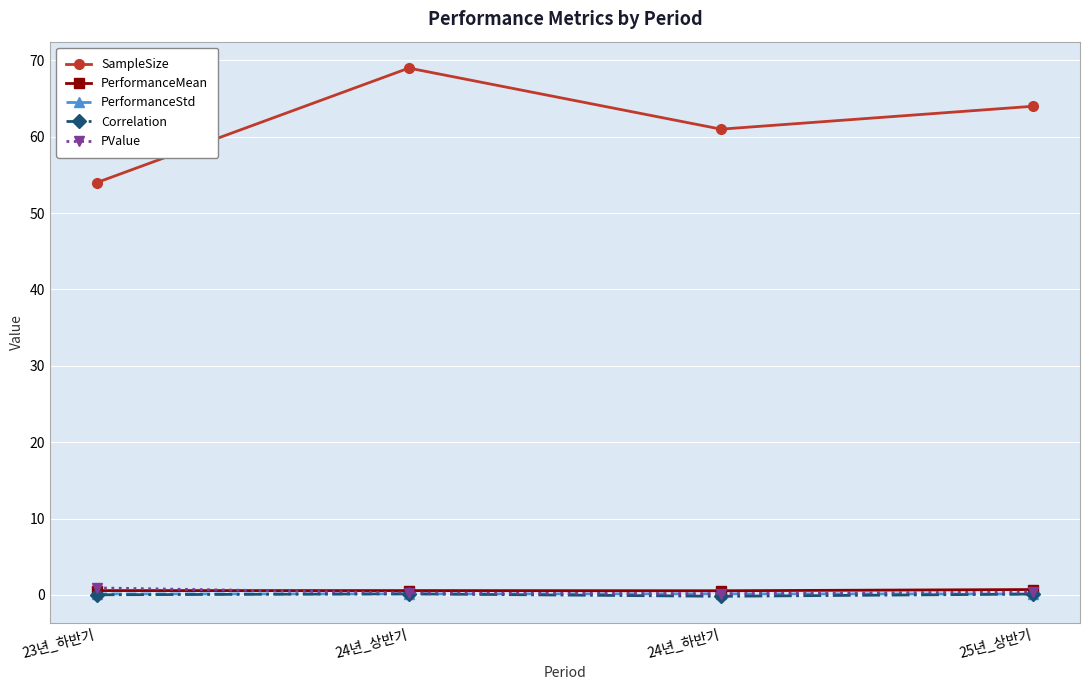

True or false: SampleSize and PerformanceStd cross at least once.

False